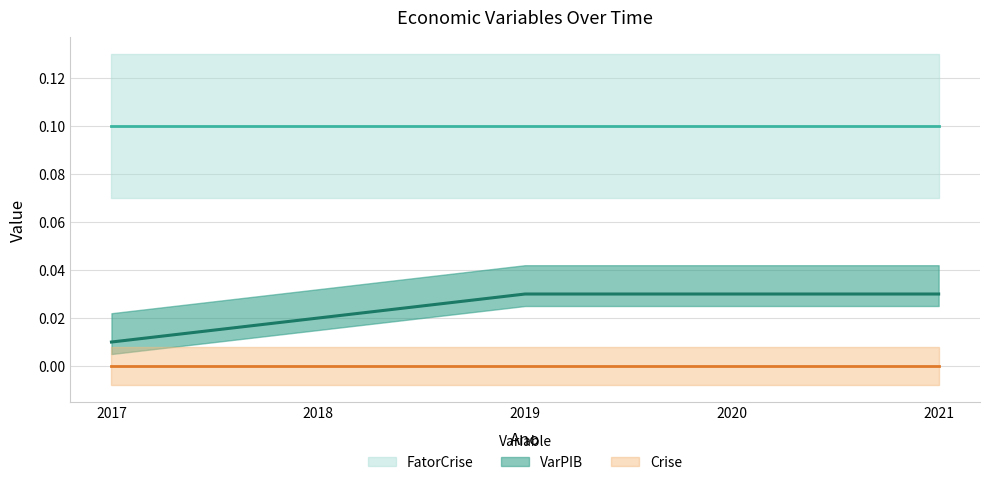

At which label does VarPIB reach its peak?

2019